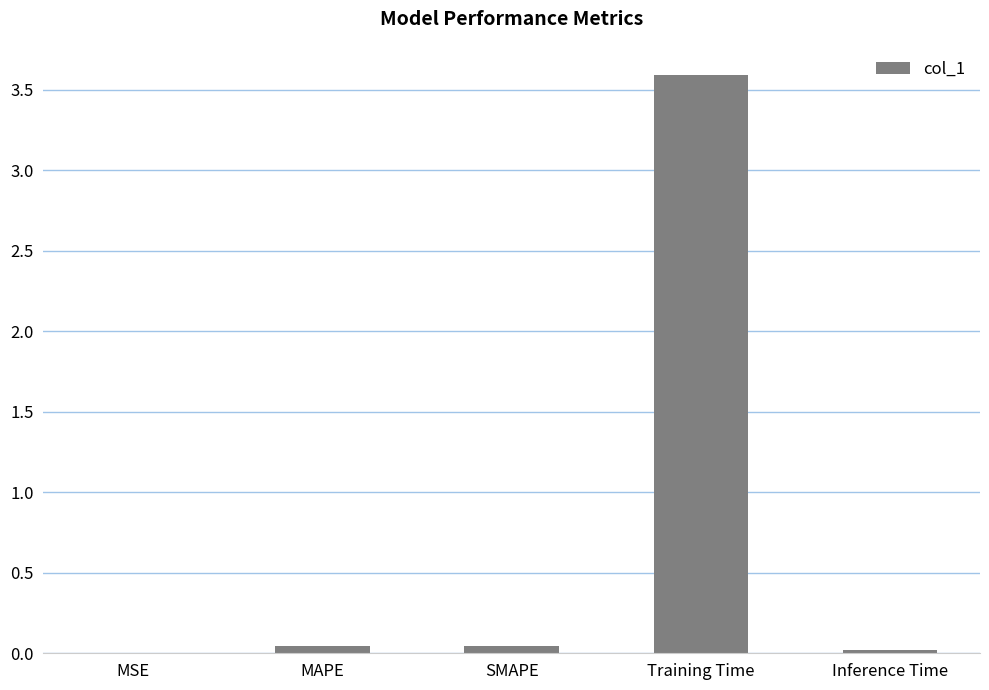

The chart shows a value of 0.0 at SMAPE. True or false?

True